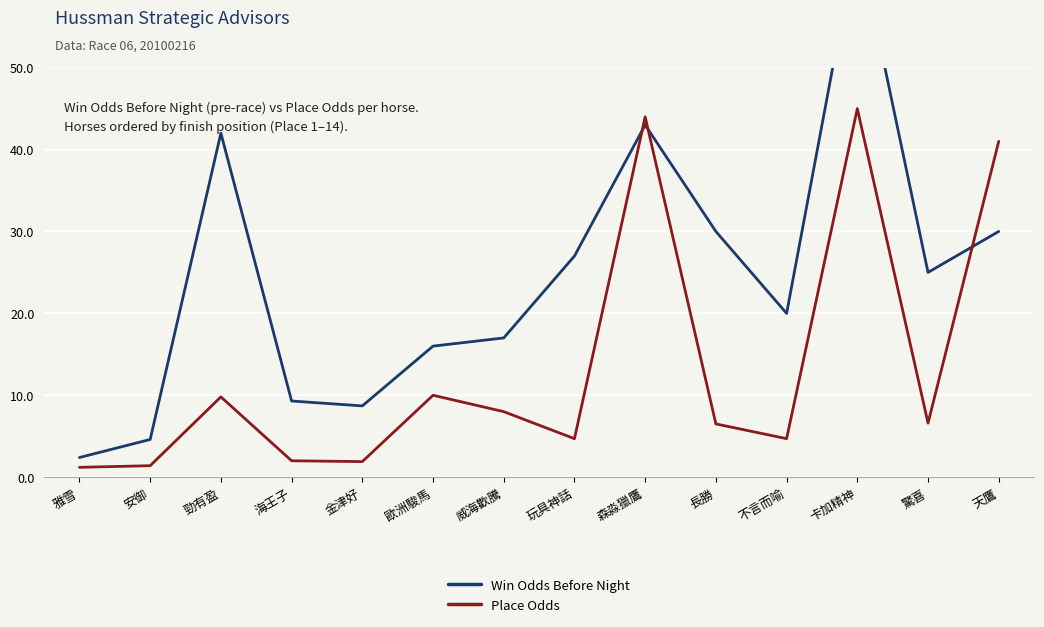

Is the value of Place Odds at 勁有盈 greater than the value of Win Odds Before Night at 長勝?

No